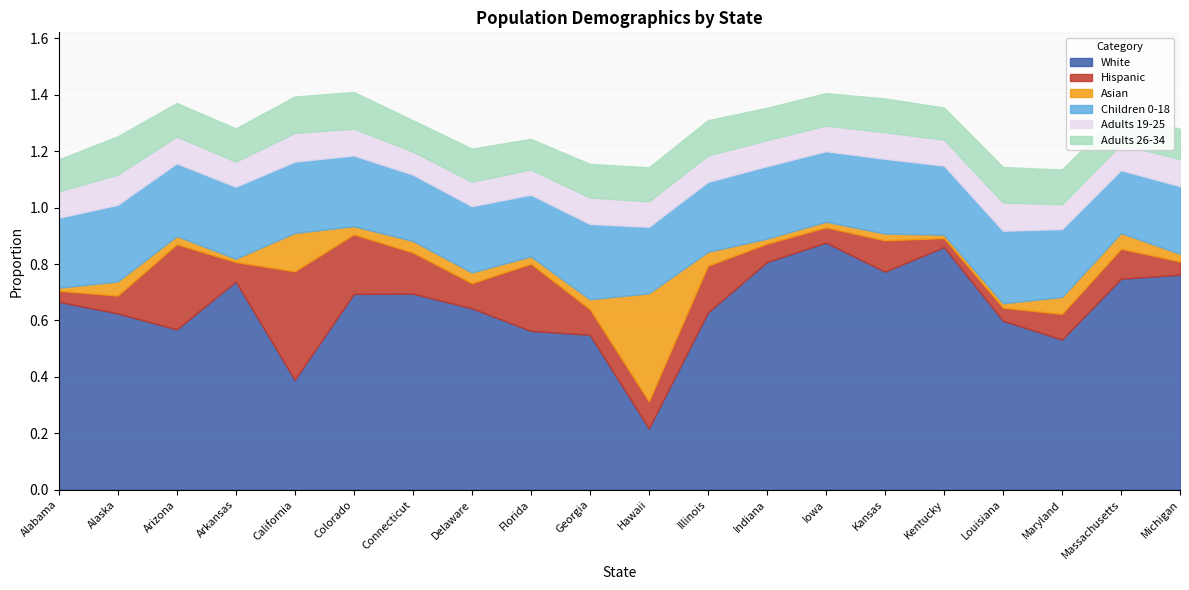

Reading left to right, what are all the values shown in this chart?

White: 0.7	0.6	0.6	0.7	0.4	0.7	0.7	0.6	0.6	0.5	0.2	0.6	0.8	0.9	0.8	0.9	0.6	0.5	0.7	0.8
Hispanic: 0.0	0.1	0.3	0.1	0.4	0.2	0.1	0.1	0.2	0.1	0.1	0.2	0.1	0.1	0.1	0.0	0.0	0.1	0.1	0.0
Asian: 0.0	0.1	0.0	0.0	0.1	0.0	0.0	0.0	0.0	0.0	0.4	0.0	0.0	0.0	0.0	0.0	0.0	0.1	0.1	0.0
Children 0-18: 0.2	0.3	0.3	0.3	0.3	0.3	0.2	0.2	0.2	0.3	0.2	0.2	0.3	0.2	0.3	0.2	0.3	0.2	0.2	0.2
Adults 19-25: 0.1	0.1	0.1	0.1	0.1	0.1	0.1	0.1	0.1	0.1	0.1	0.1	0.1	0.1	0.1	0.1	0.1	0.1	0.1	0.1
Adults 26-34: 0.1	0.1	0.1	0.1	0.1	0.1	0.1	0.1	0.1	0.1	0.1	0.1	0.1	0.1	0.1	0.1	0.1	0.1	0.1	0.1